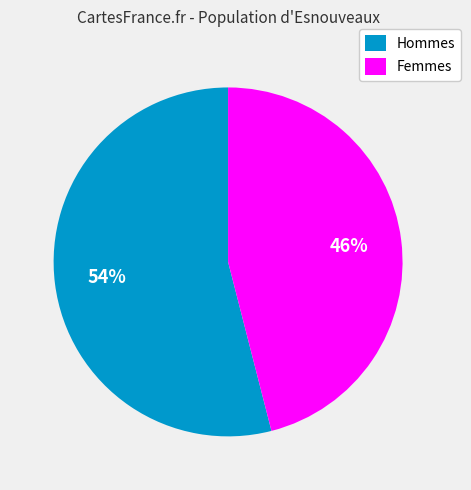

How many slices are in this pie chart?

2